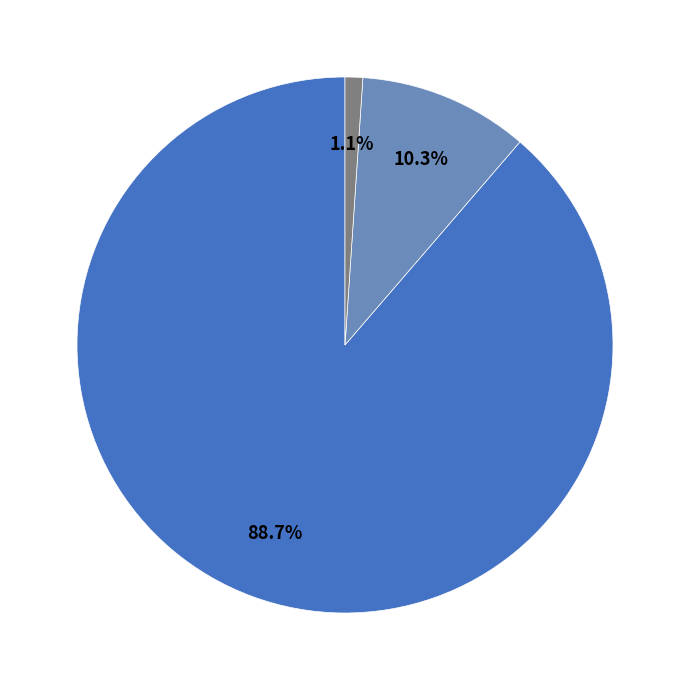

How many segments does this pie chart have?

3